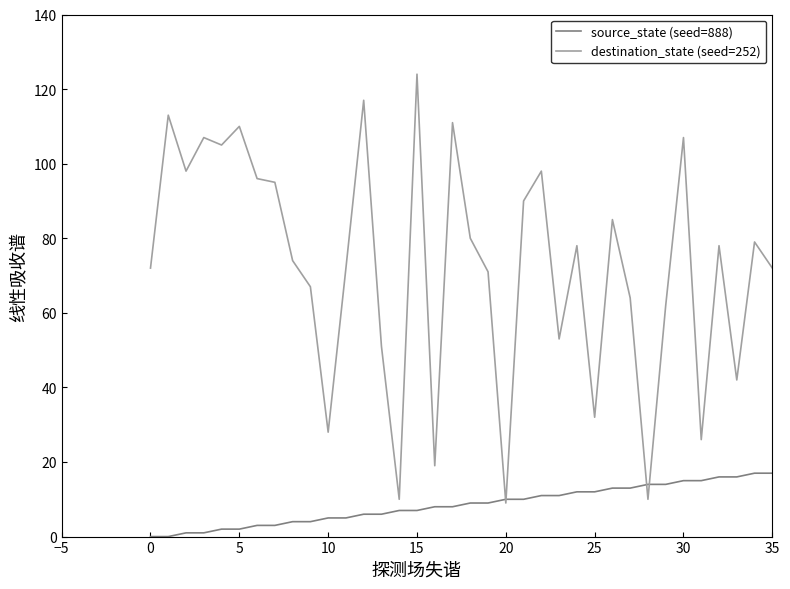

Rank the series by their average value, from lowest to highest.

source_state (seed=888), destination_state (seed=252)